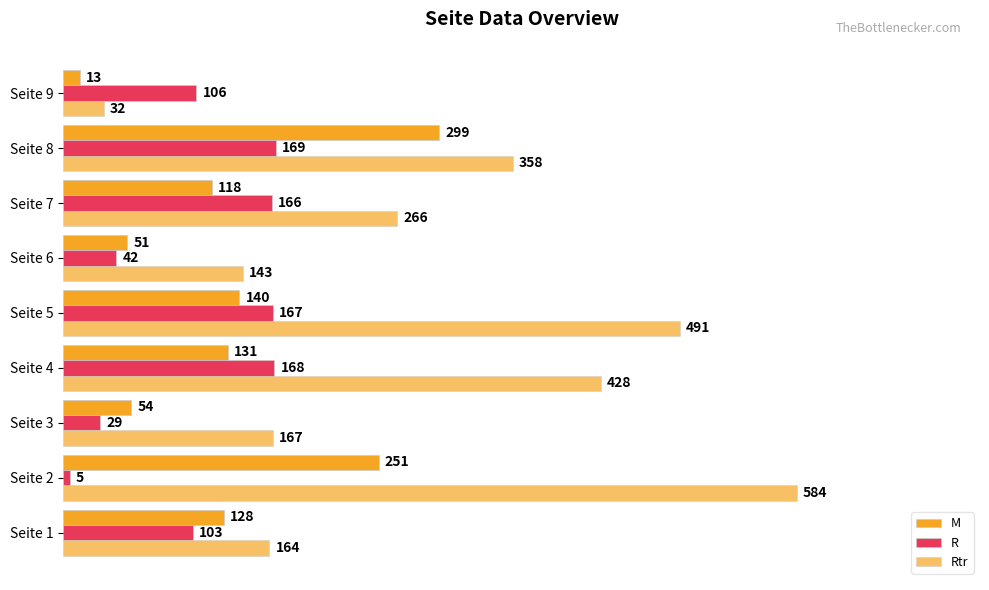

How many data points in Rtr are less than 266?

4